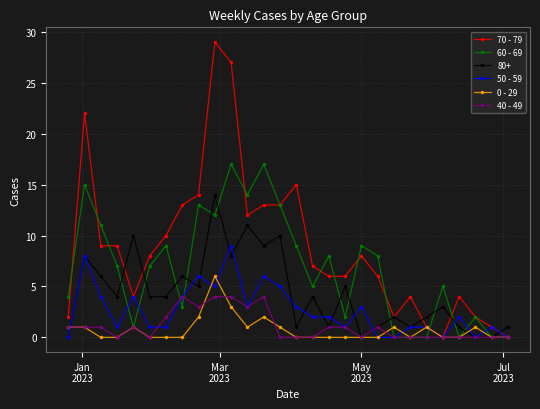

True or false: 60 - 69 has more than 2 interior local peaks.

True